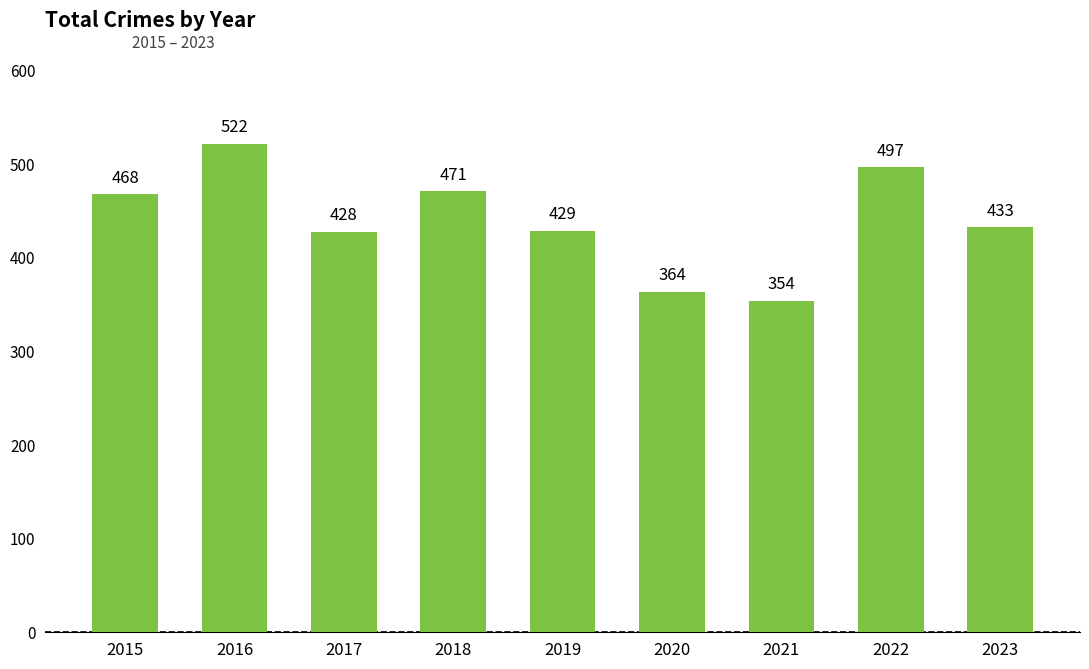

What is the difference between the values at 2018 and 2017?

43